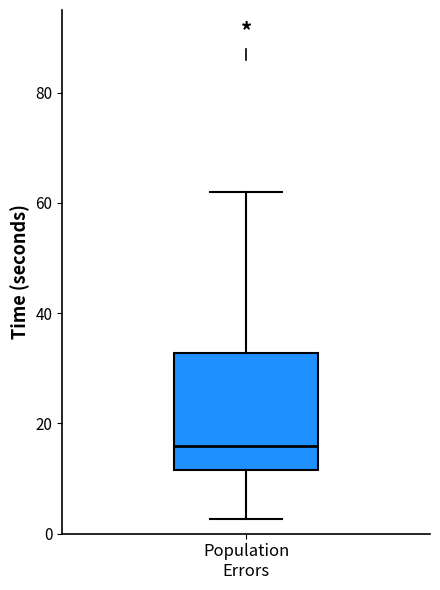

Where does the lower whisker of the box for Population Errors end on the y-axis? The values are not printed on the chart, so give them approximately, as read against the axis.

2